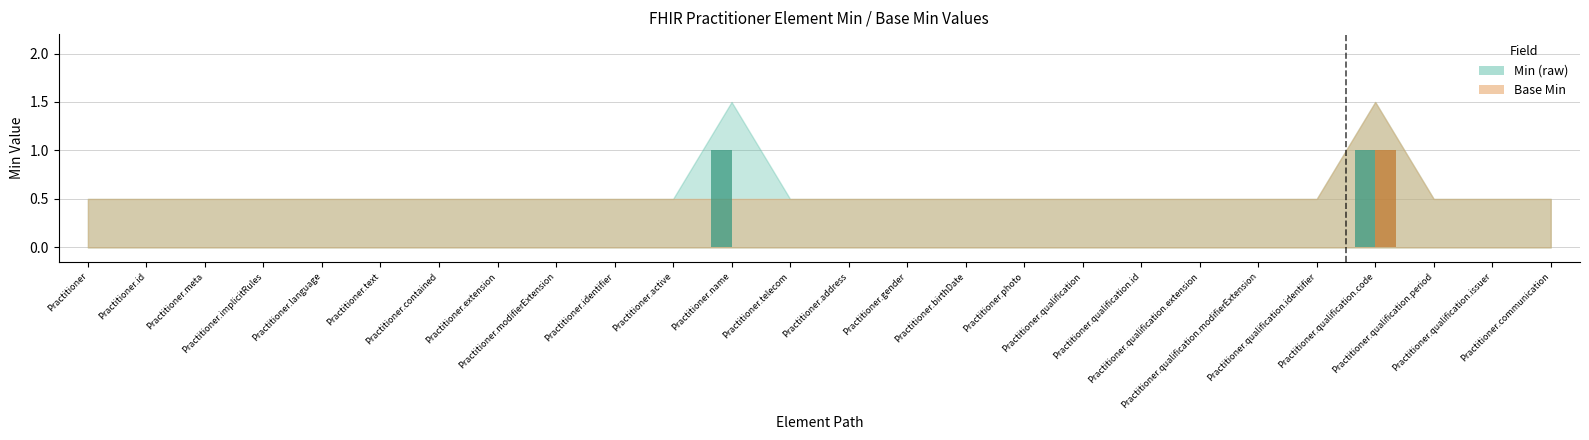

Is it true that Min (raw) equals 0 at Practitioner.birthDate?

True